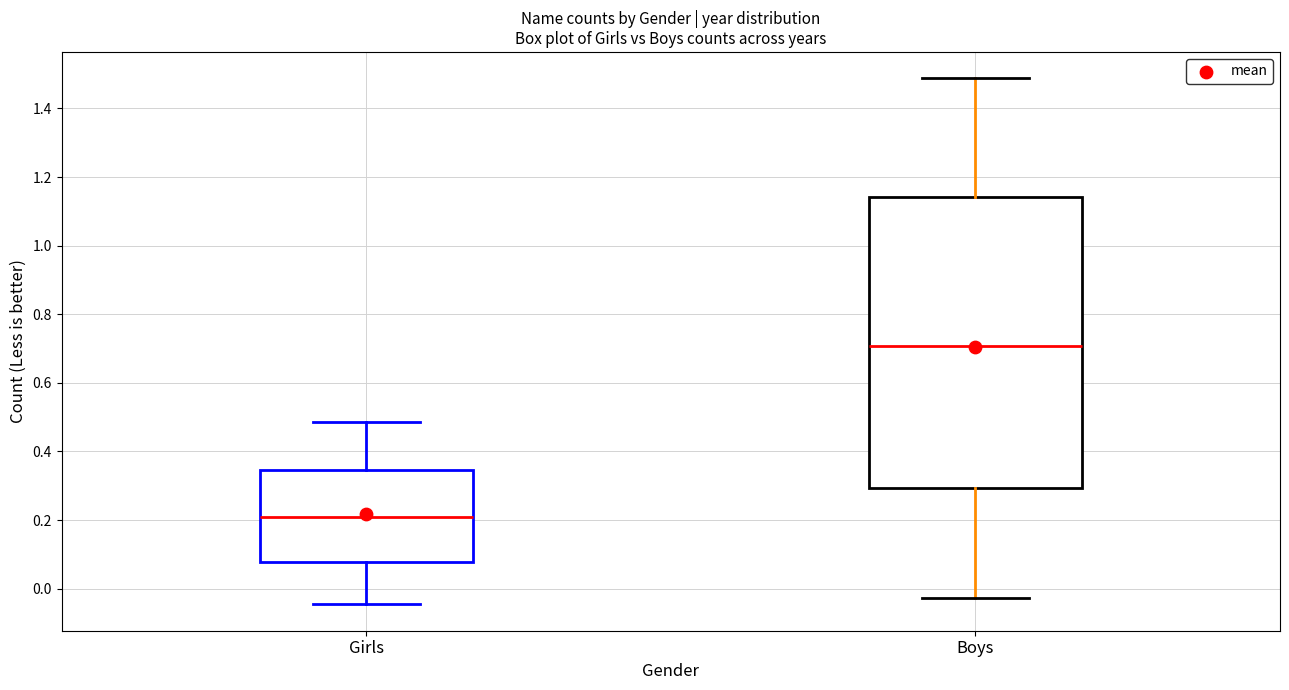

Which box's median line is the highest?

Boys